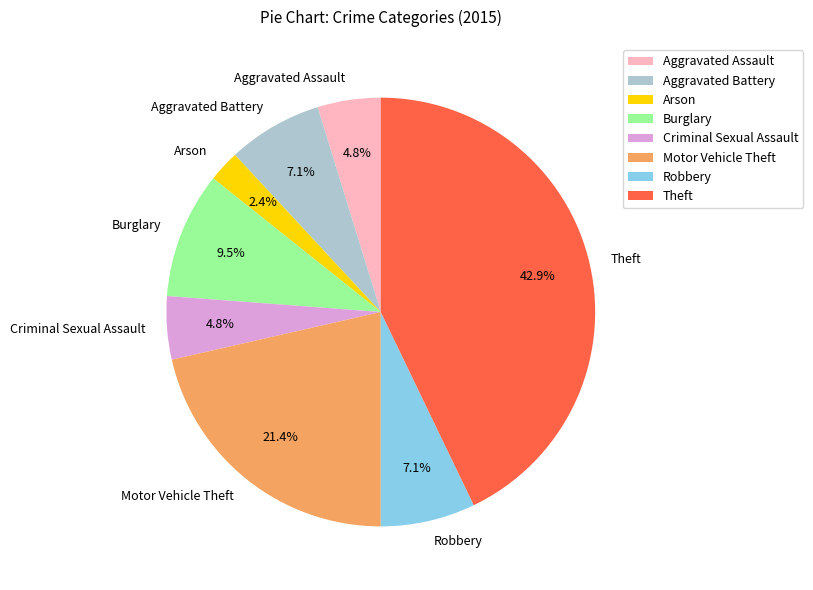

Is there any slice that represents more than half of the pie?

No